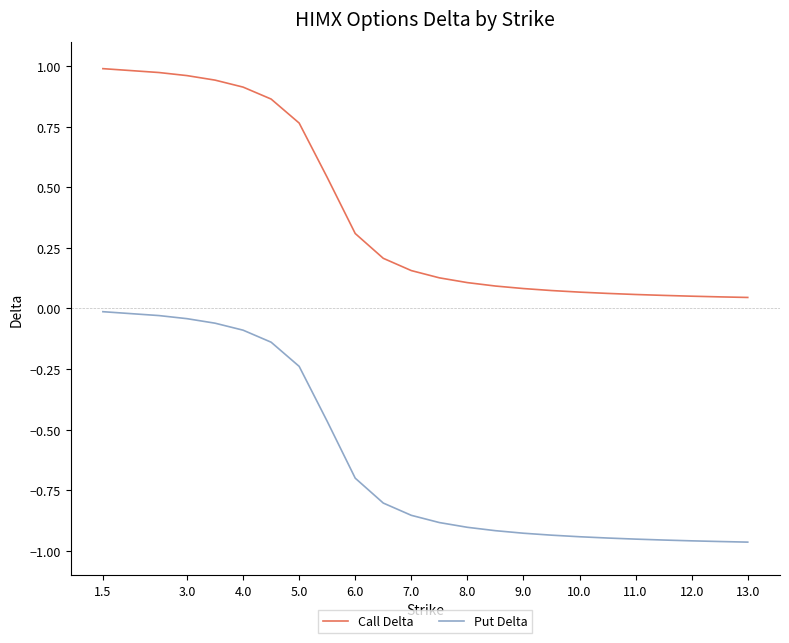

Rank the series by their average value, from highest to lowest.

Call Delta, Put Delta